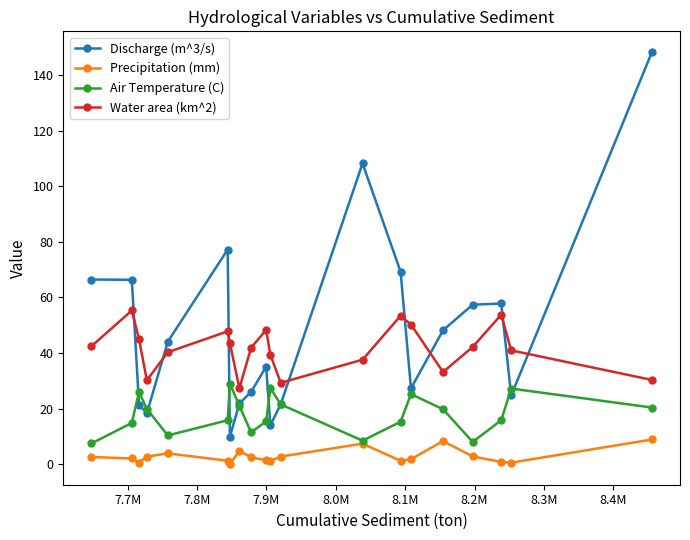

True or false: Discharge (m^3/s) has more than 0 interior local peaks.

True